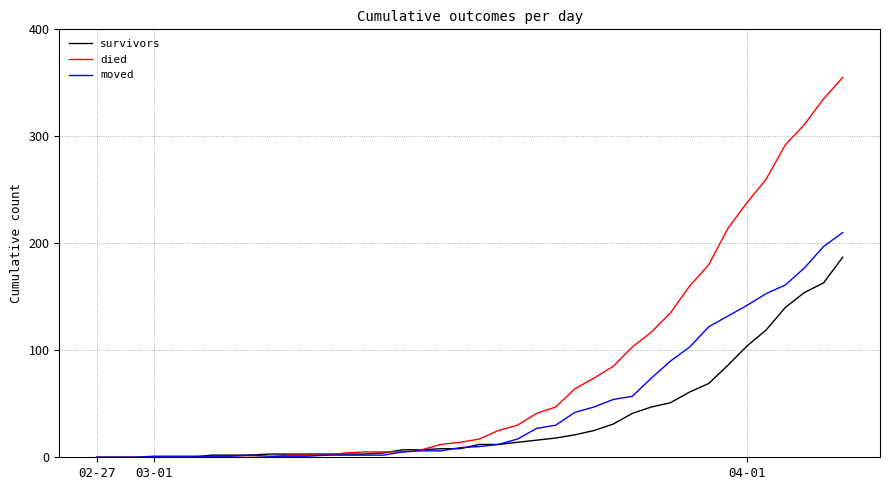

What is the maximum value shown in the chart?

355